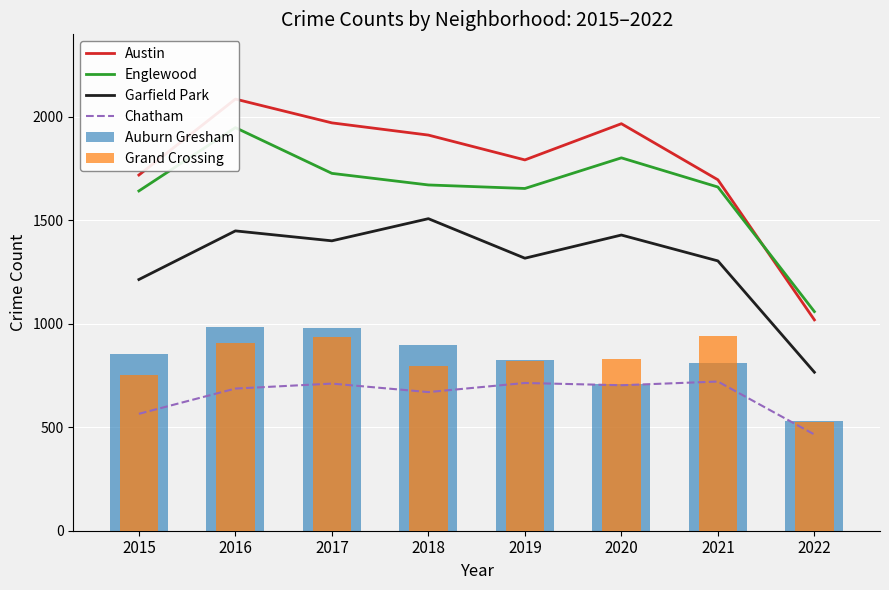

The value of Auburn Gresham at 2017 is 978. True or false?

True